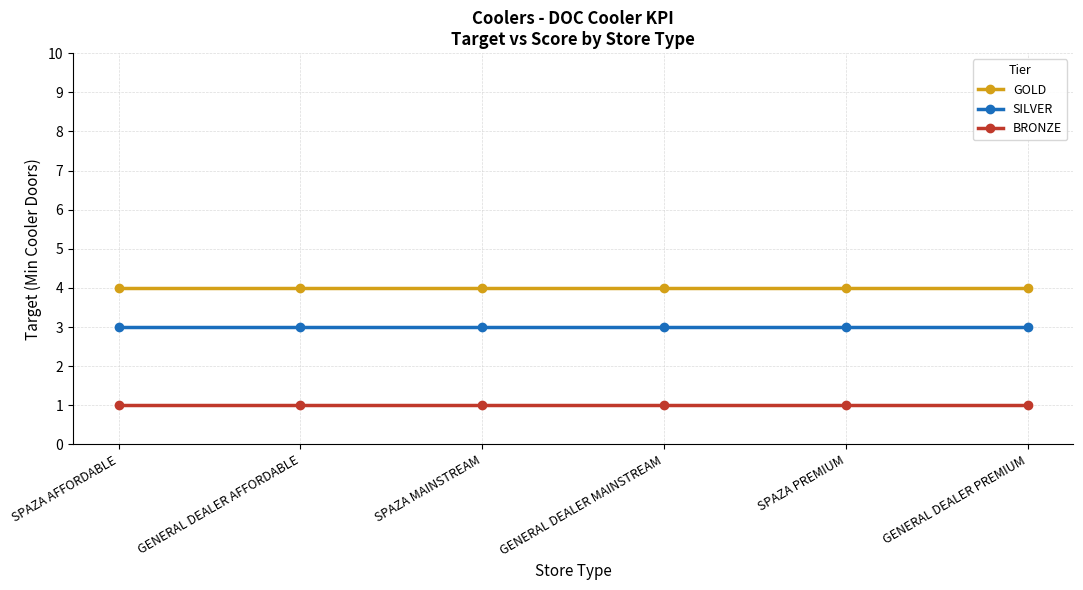

True or false: SILVER and GOLD cross at least once.

False